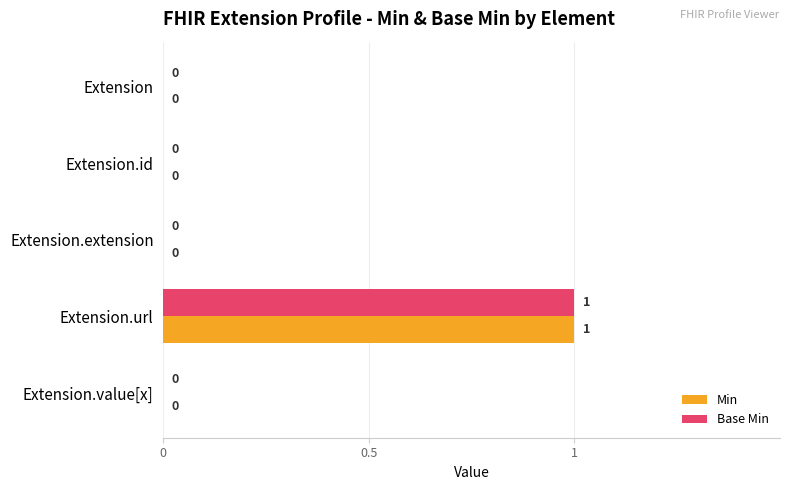

How many data points does each series have?

5